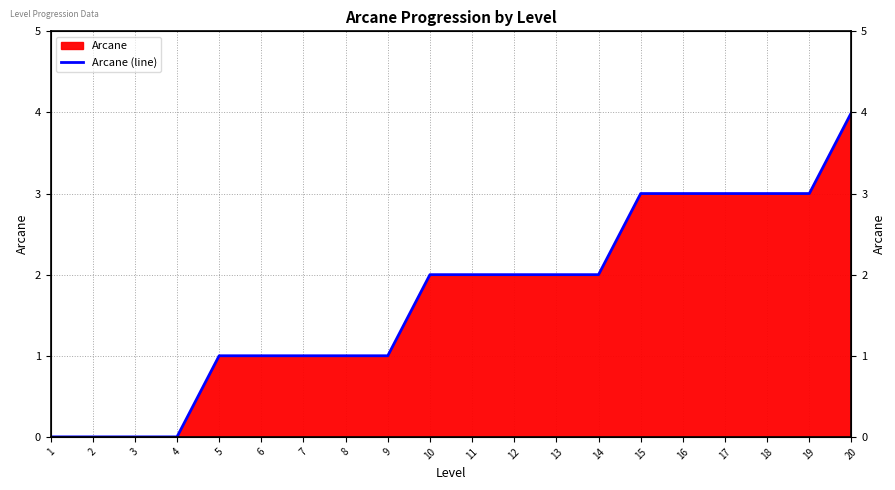

What is the value of the 14th point from the left?

2